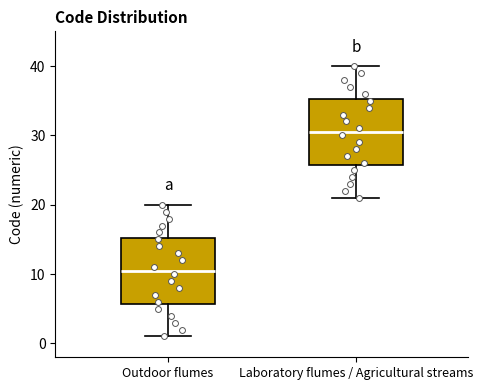

Where does the upper whisker of the box for Laboratory flumes / Agricultural streams end on the y-axis? The values are not printed on the chart, so give them approximately, as read against the axis.

40